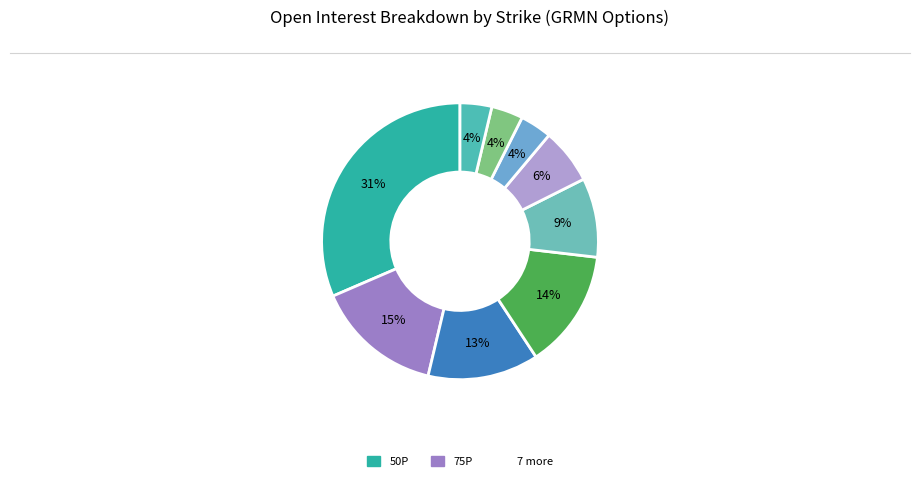

How many slices are in this pie chart?

9